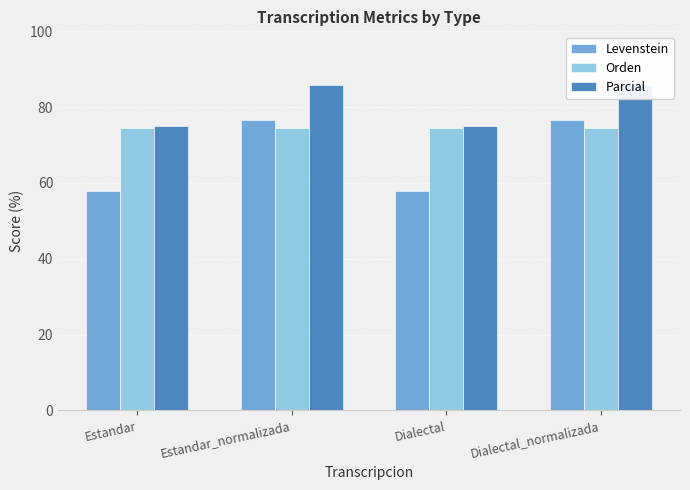

At which category does the chart reach its peak across all series?

Estandar_normalizada